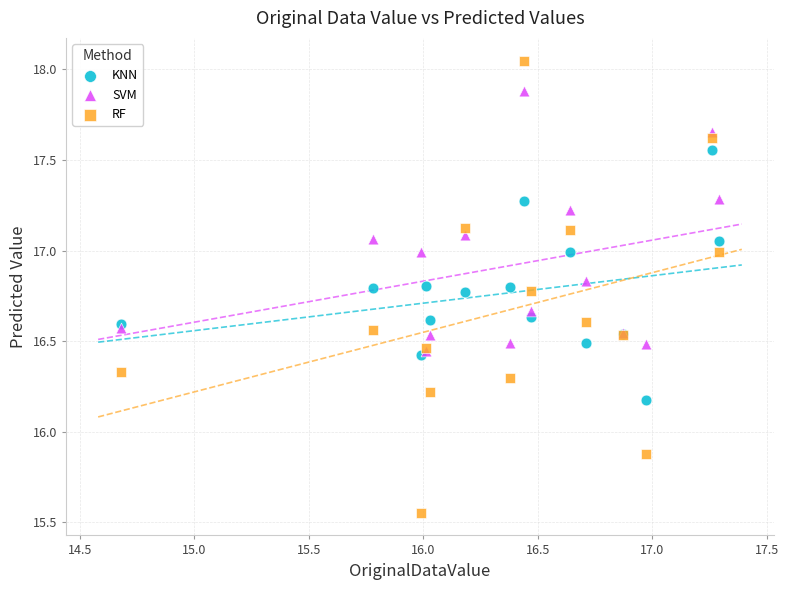

In the RF series, what Y value is closest to 16?

15.9